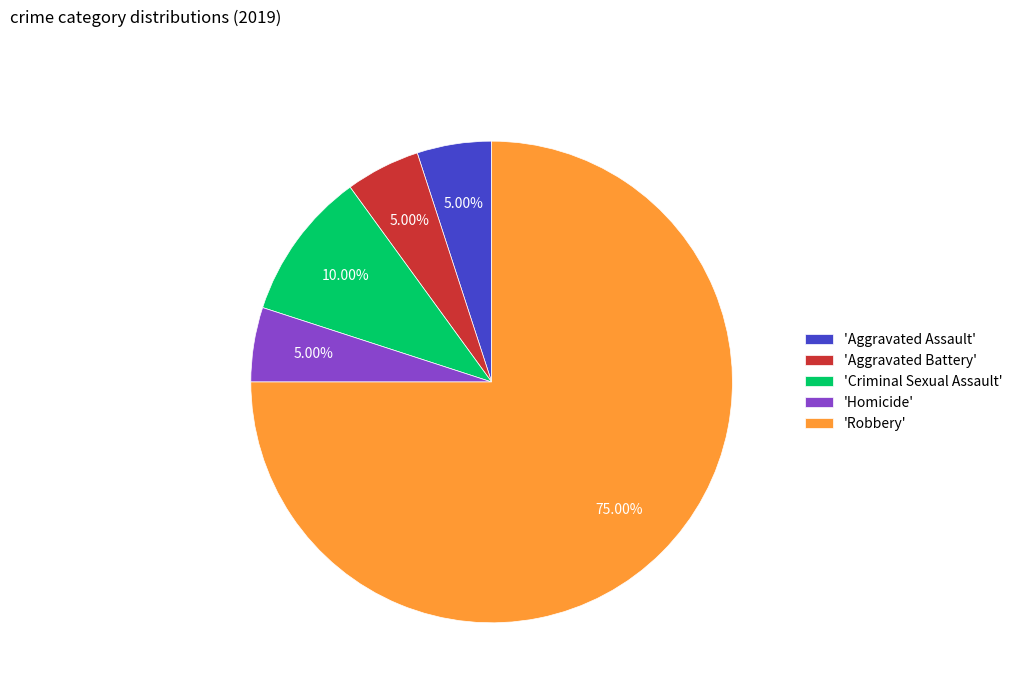

Is the sum of 'Aggravated Battery' and 'Criminal Sexual Assault' greater than half?

No